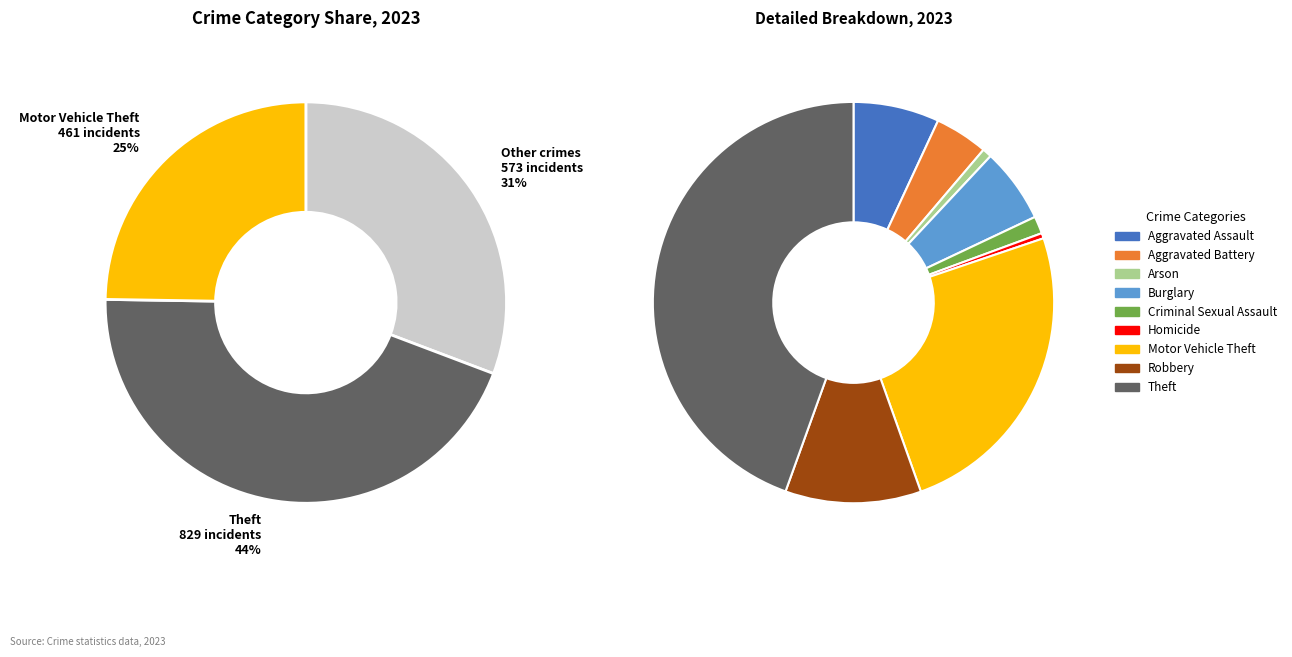

Does Burglary account for over 50% of the chart?

No